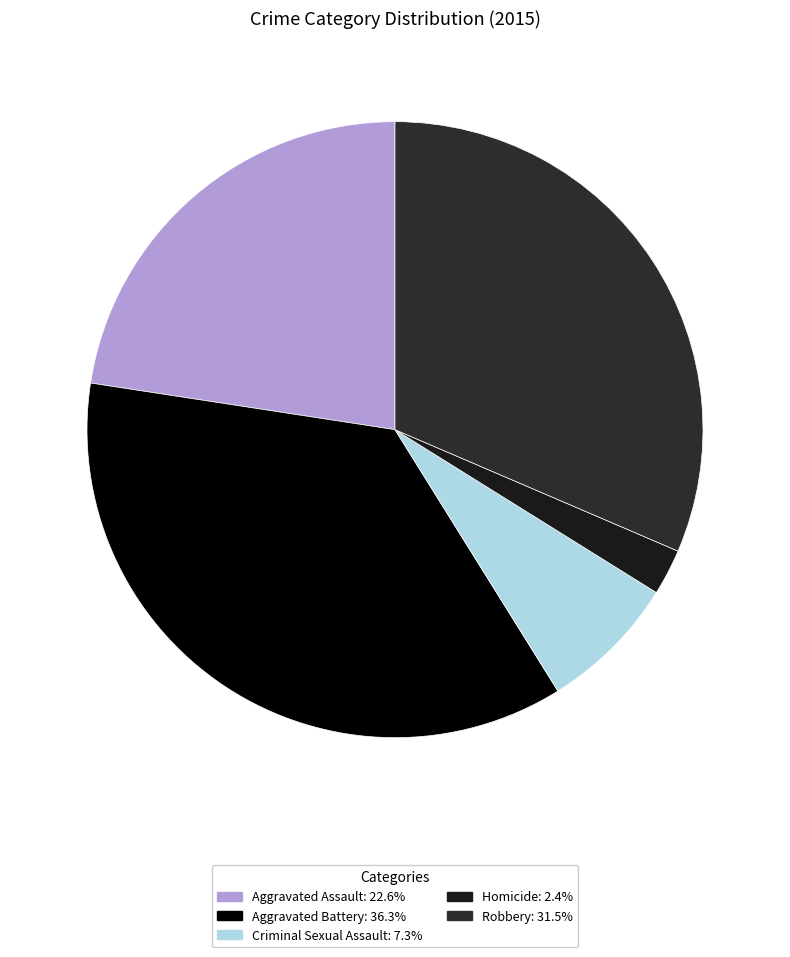

How much of the chart is everything except Robbery?

68.5%